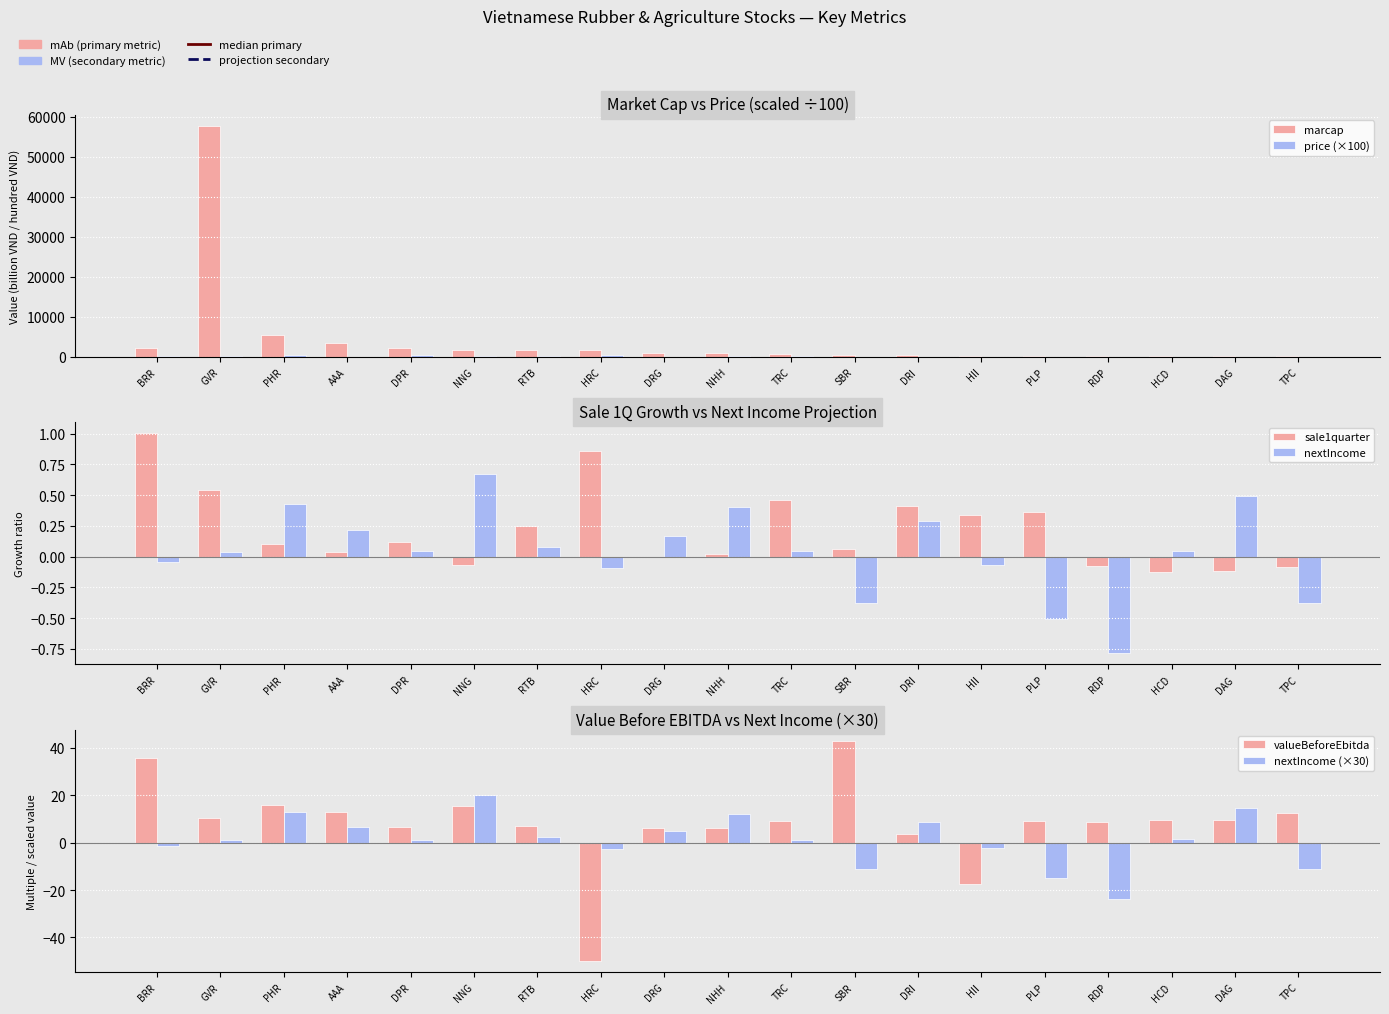

What is the label of the 15th bar from the left?

PLP